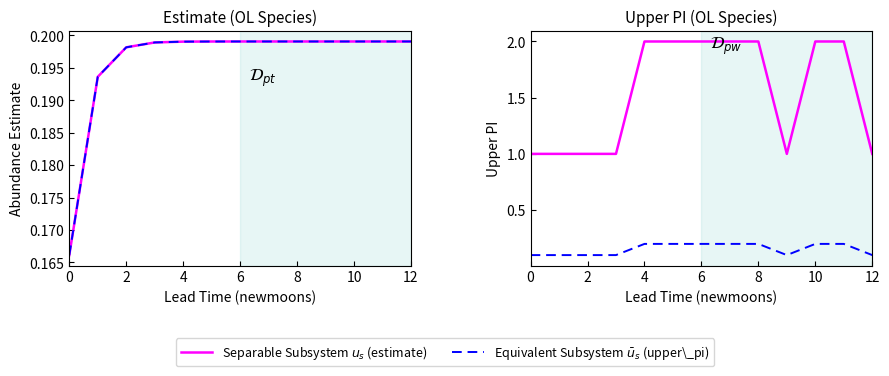

Which series changed the most between 8 and 10?

estimate